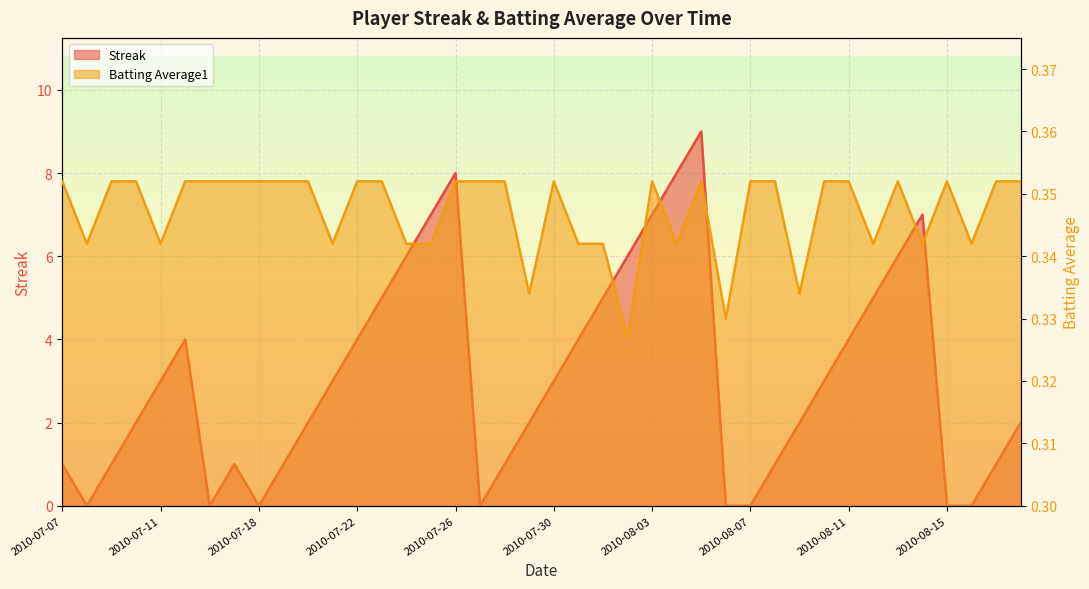

What is the sum of all Streak values?

124.0